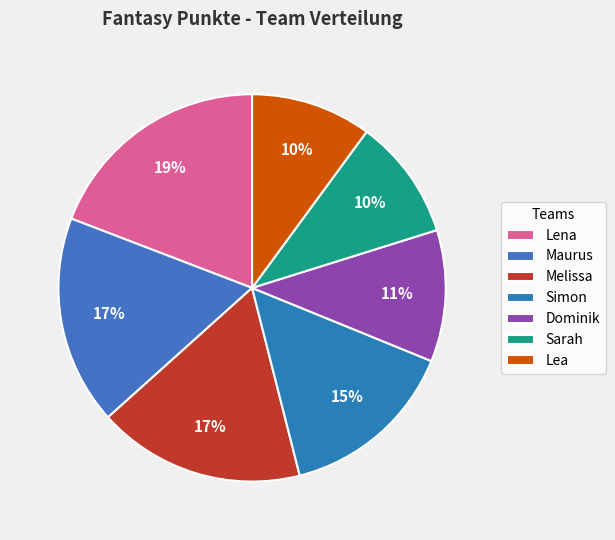

Between Lena and Lea, which is larger?

Lena